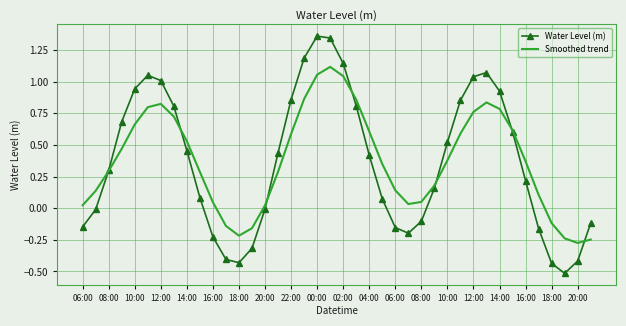

How many times do Water Level (m) and Smoothed trend cross each other?

7